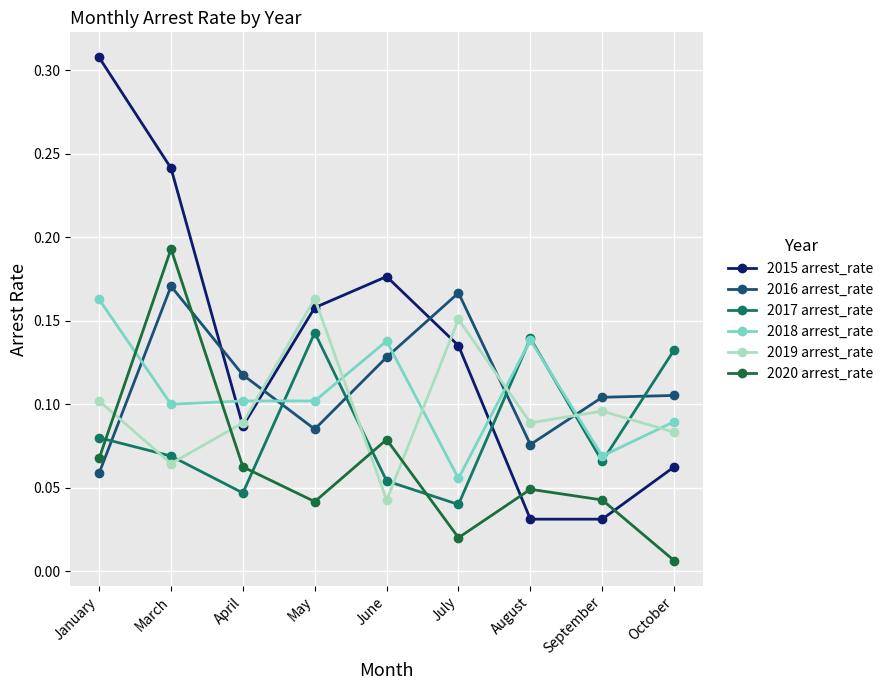

True or false: 2019 arrest_rate and 2018 arrest_rate intersect in this chart.

True